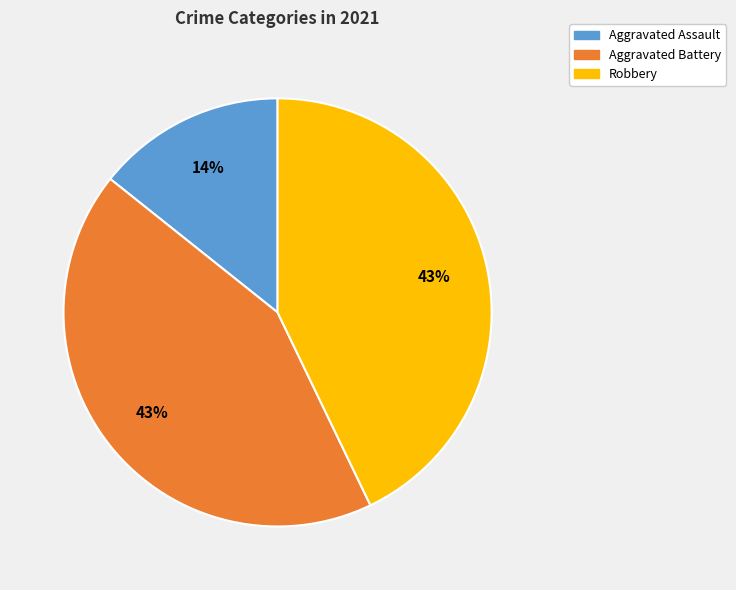

What percentage is the Aggravated Assault slice, to the nearest percent?

14%